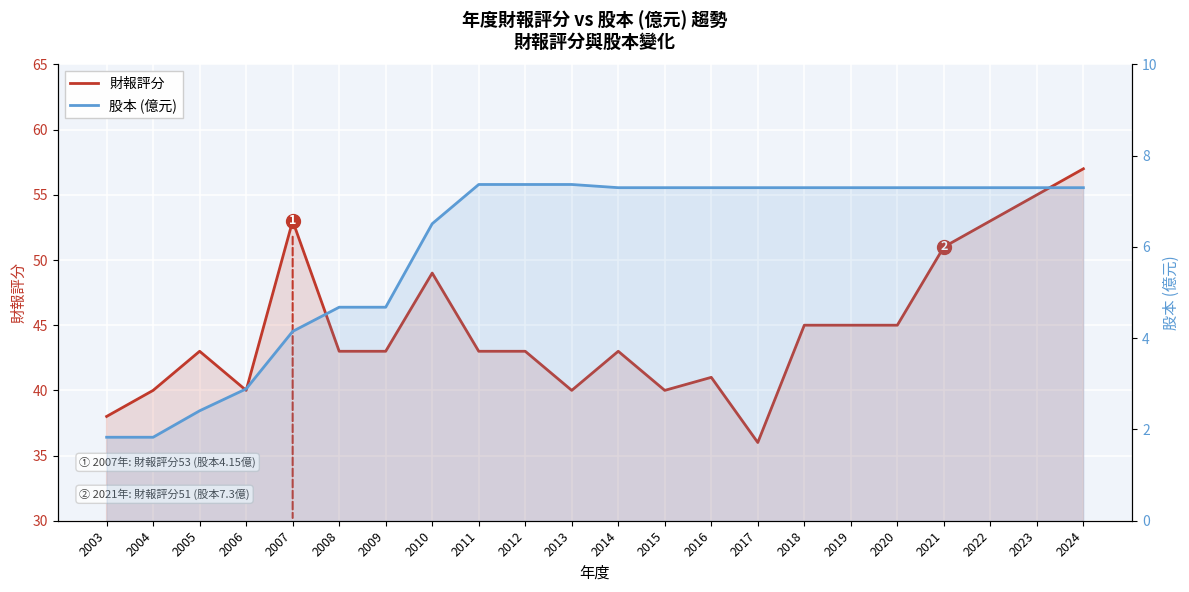

True or false: 股本 (億元) and 財報評分 cross at least once.

False